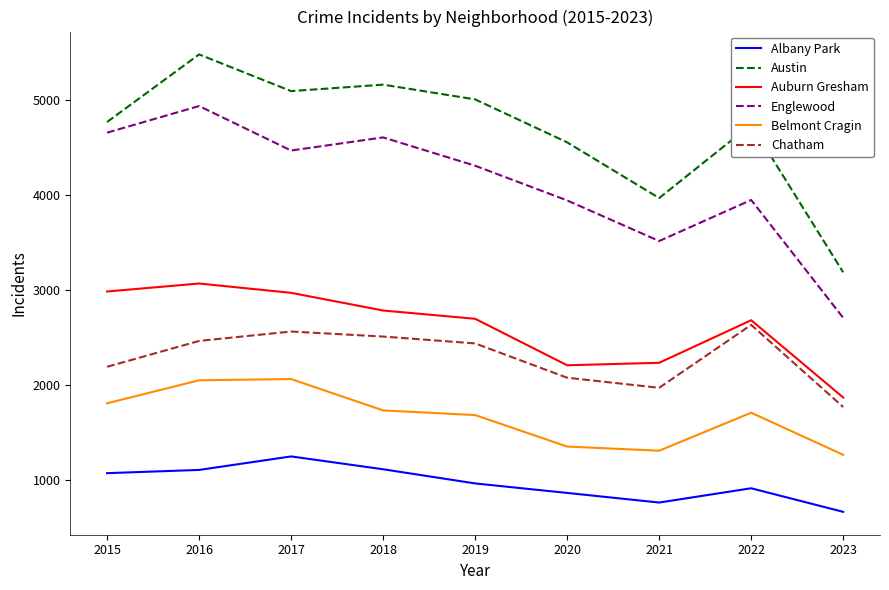

True or false: Chatham has more than 1 interior local peaks.

True